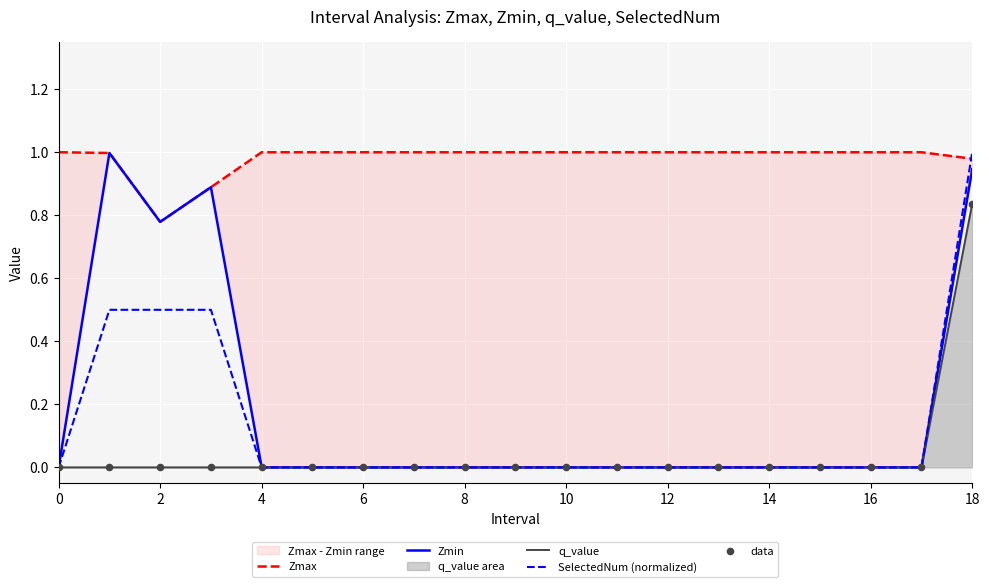

Which series reaches the maximum Y coordinate?

Zmax